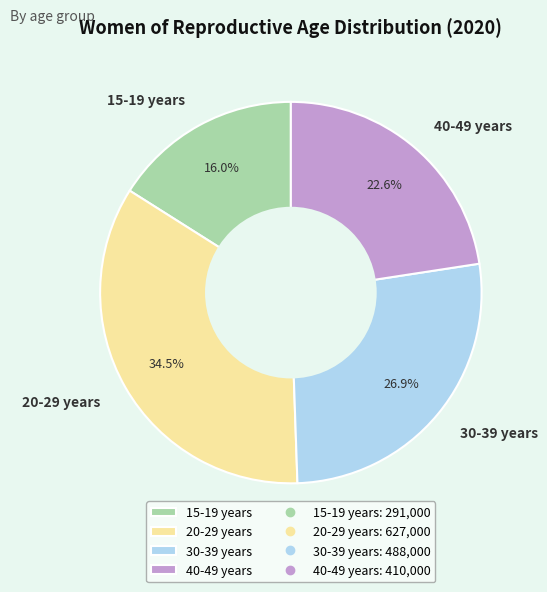

What is the smallest slice in the pie chart?

15-19 years